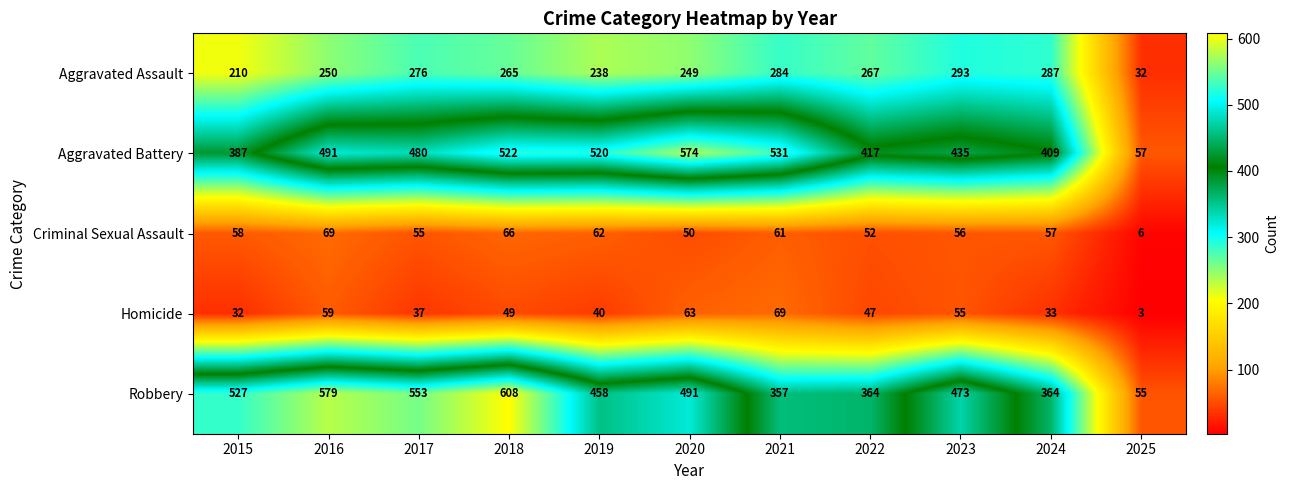

The Aggravated Assault series shows 68 at 2021. True or false?

False